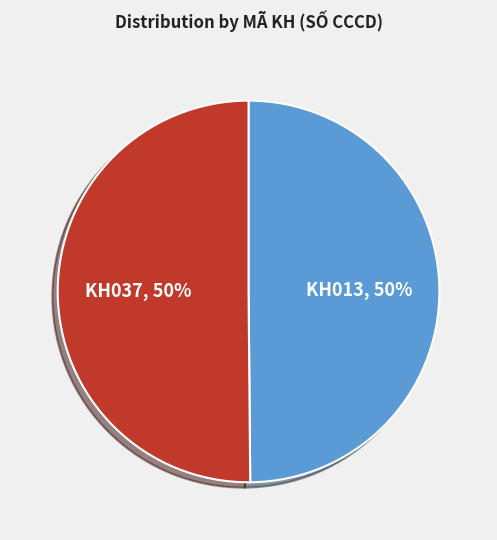

To the nearest percent, what is the average slice percentage?

50%